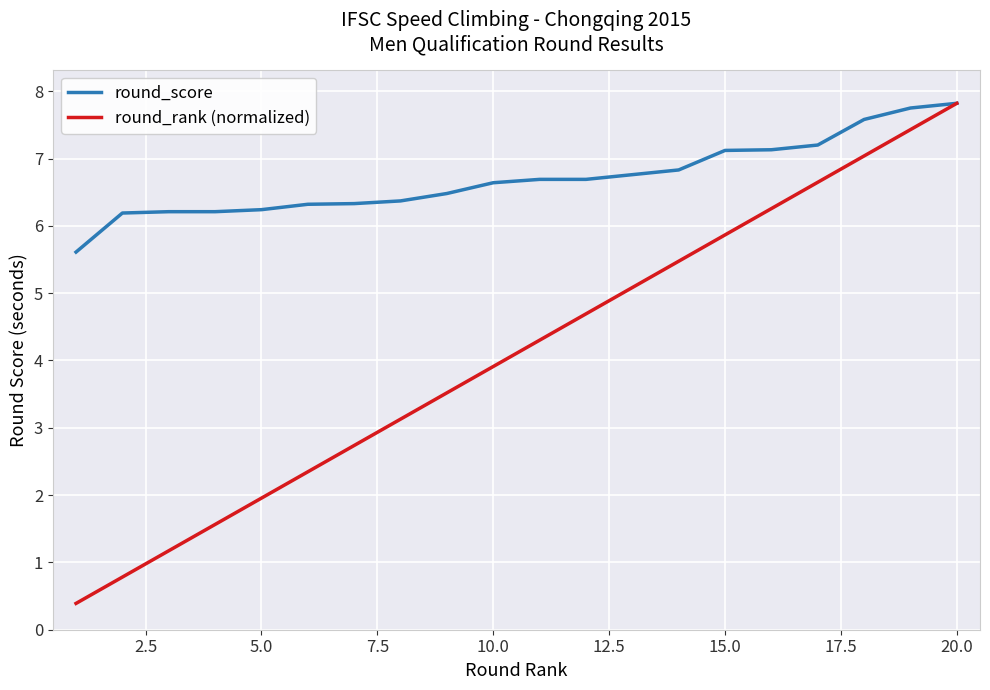

What is the lowest value of the round_rank (normalized) series?

0.4